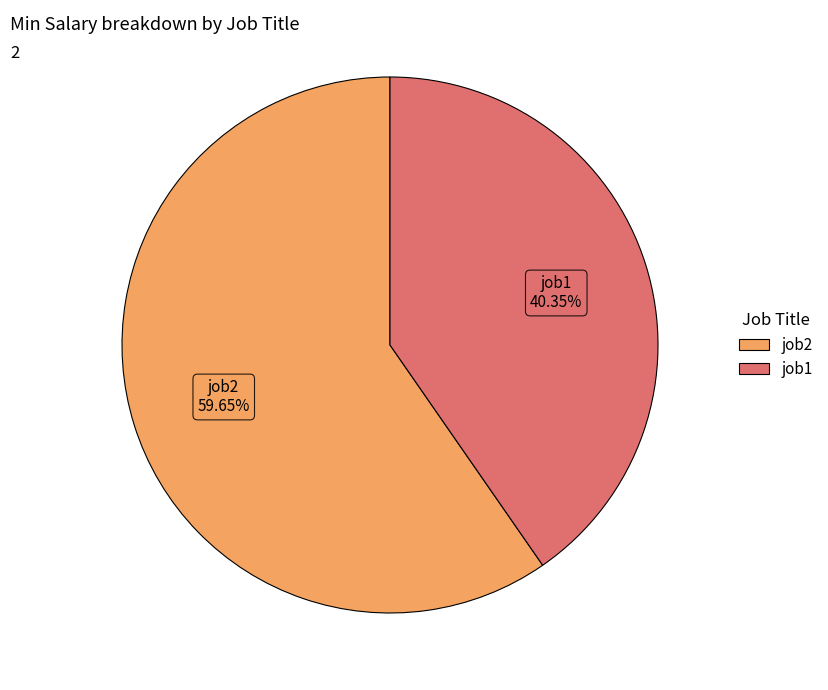

Which category has the biggest portion of the pie?

job2